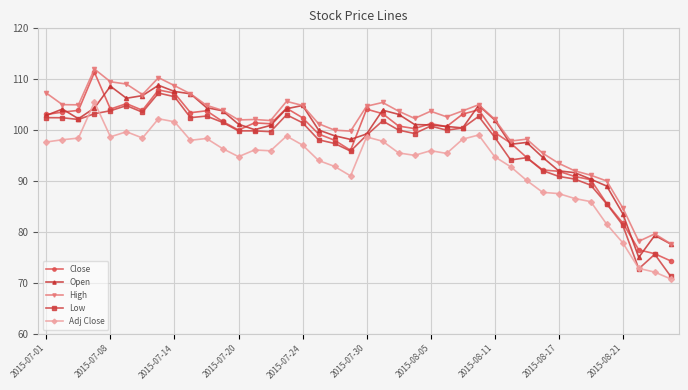

What is the value of the Open point at the 29th from the left?

102.0